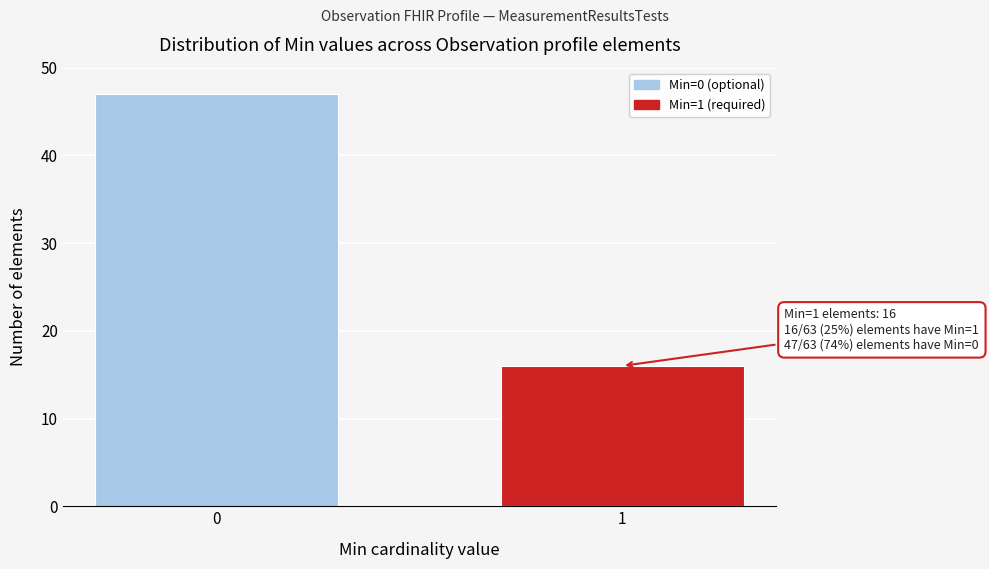

Reading right to left, transcribe all the data shown in this chart.

1=16	0=47